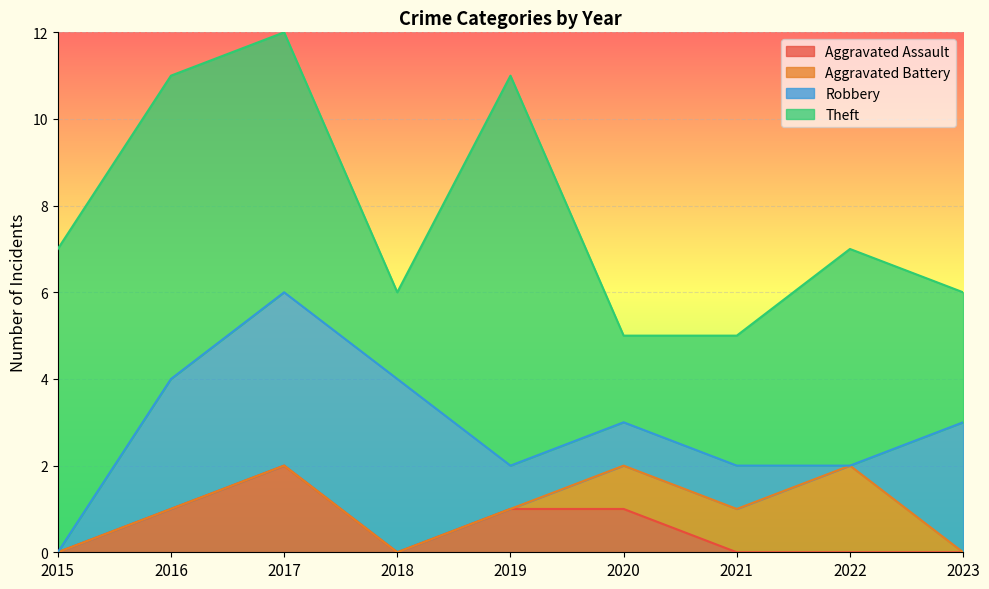

At which label does Aggravated Assault reach its peak?

2017